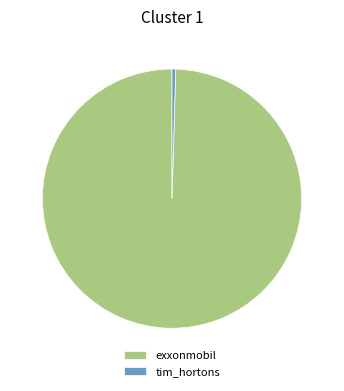

Do exxonmobil and tim_hortons together represent more than half of the pie?

Yes